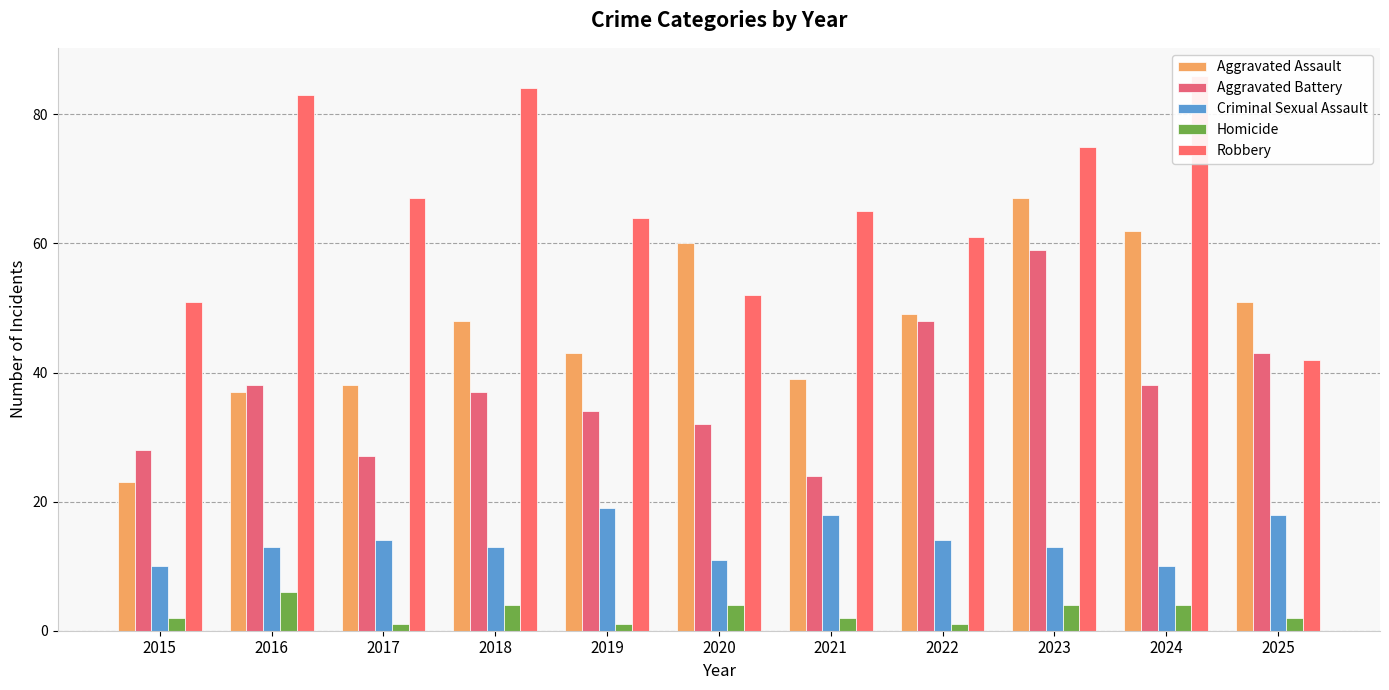

What is the difference between the second highest and minimum values in the Robbery series?

42